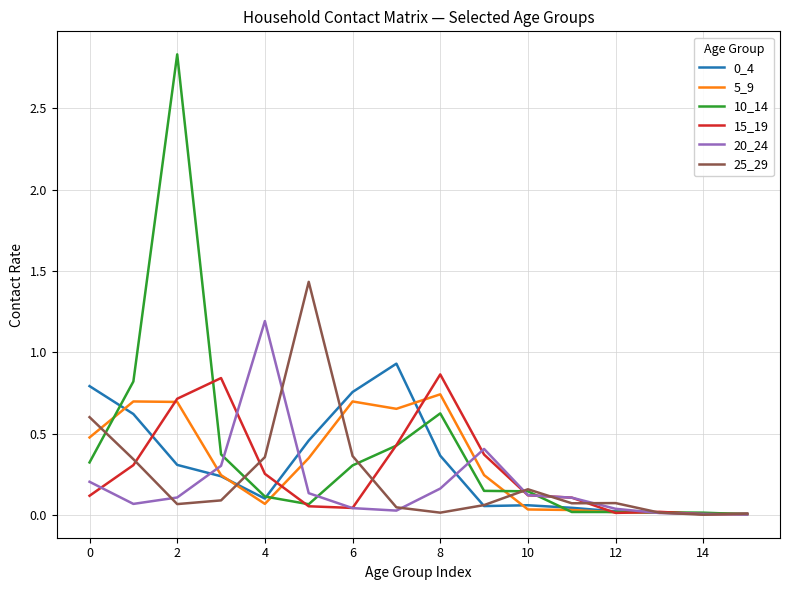

What is the difference between the maximum and second lowest values in the 20_24 series?

1.2